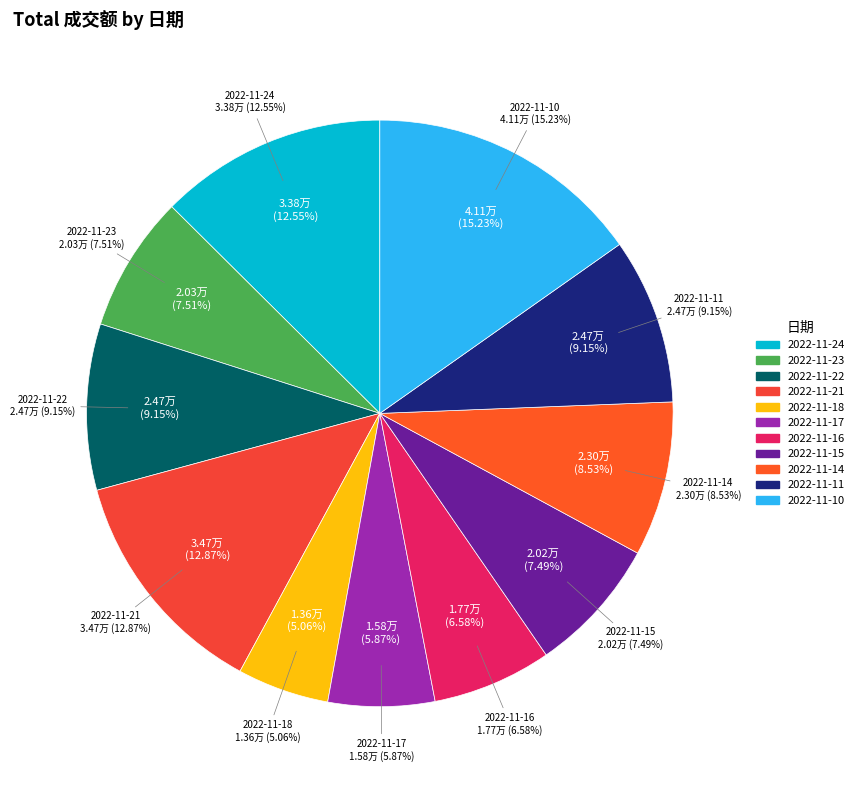

Do 2022-11-14 and 2022-11-21 together represent more than half of the pie?

No